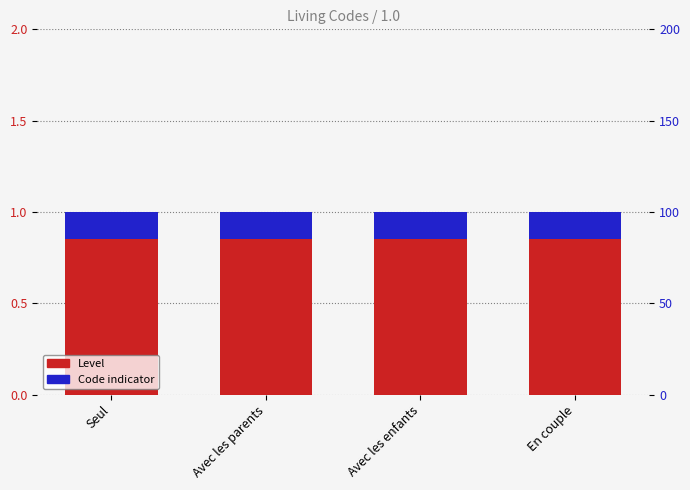

The value of Level at En couple is 0.3. True or false?

False